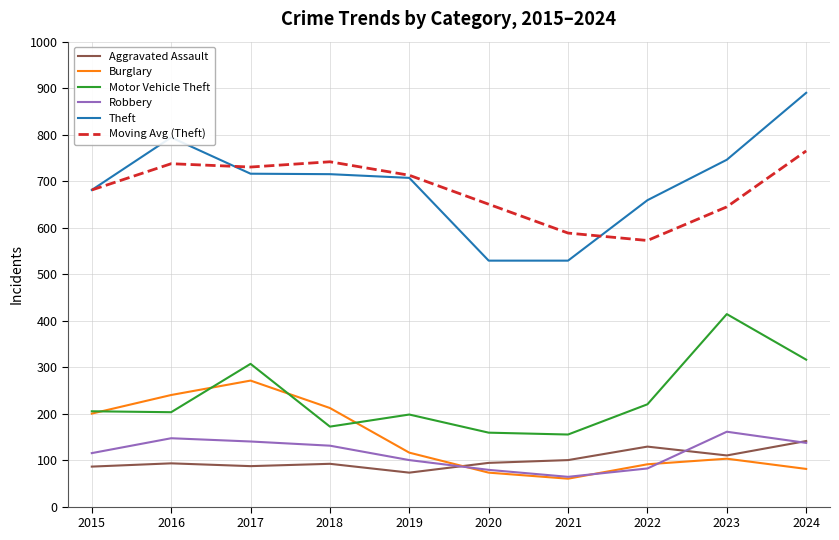

Is it true that Robbery equals 26.9 at 2020?

False